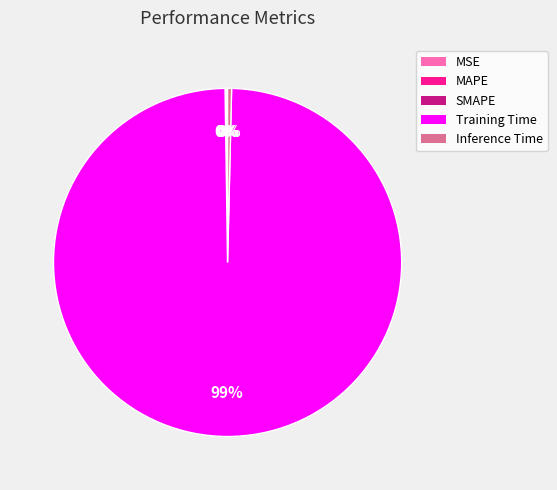

Do Training Time and Inference Time together represent more than half of the pie?

Yes